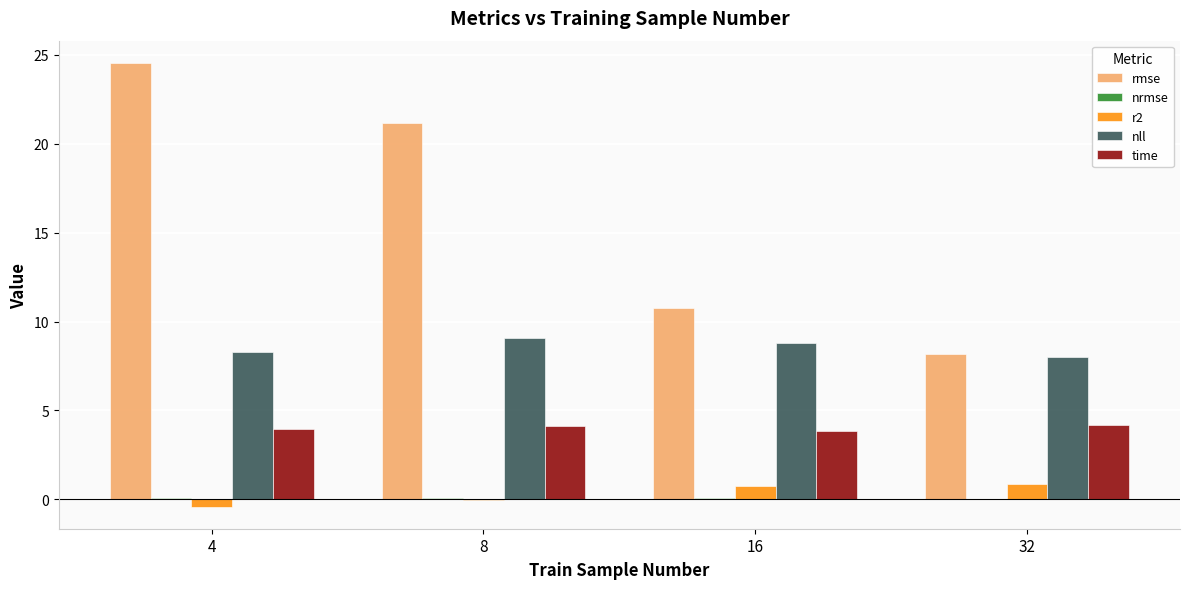

What value does the rmse series have at 4?

24.6